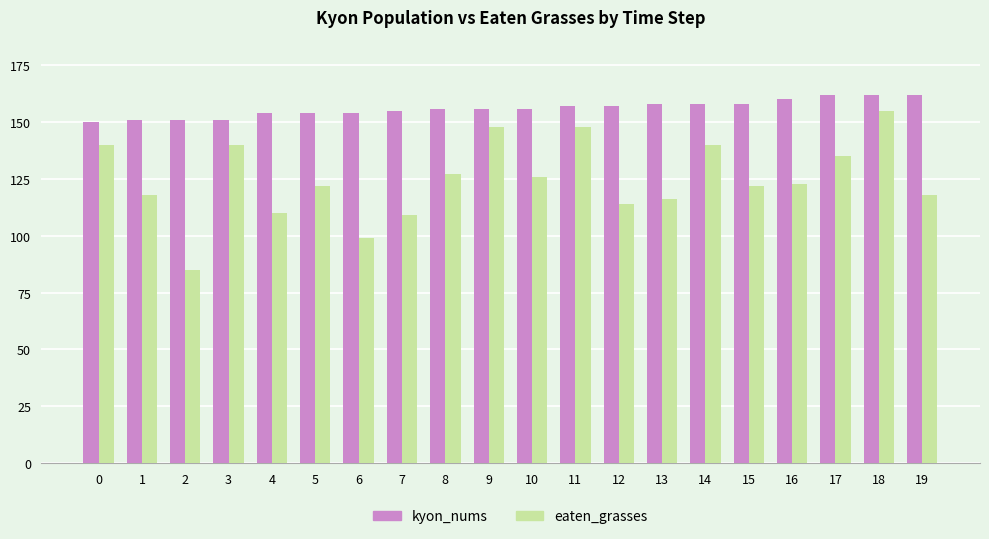

True or false: kyon_nums has a value of 259 at 0.

False